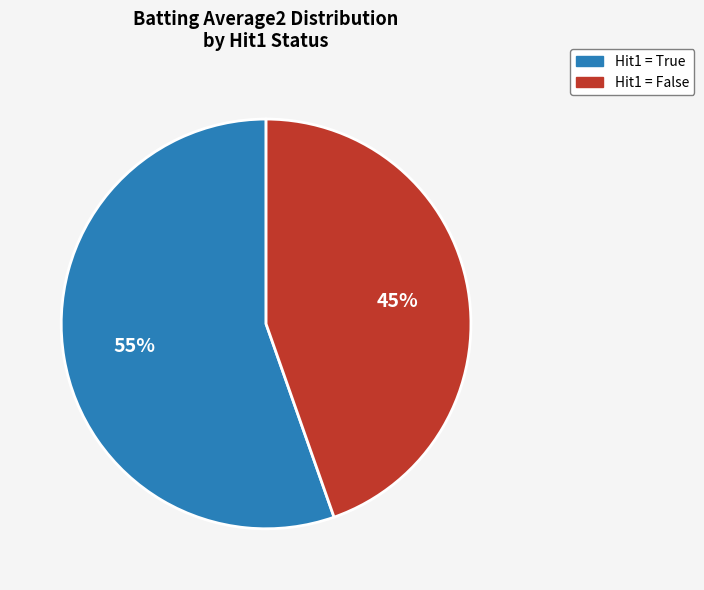

What is the smallest slice in the pie chart?

Hit1 = False